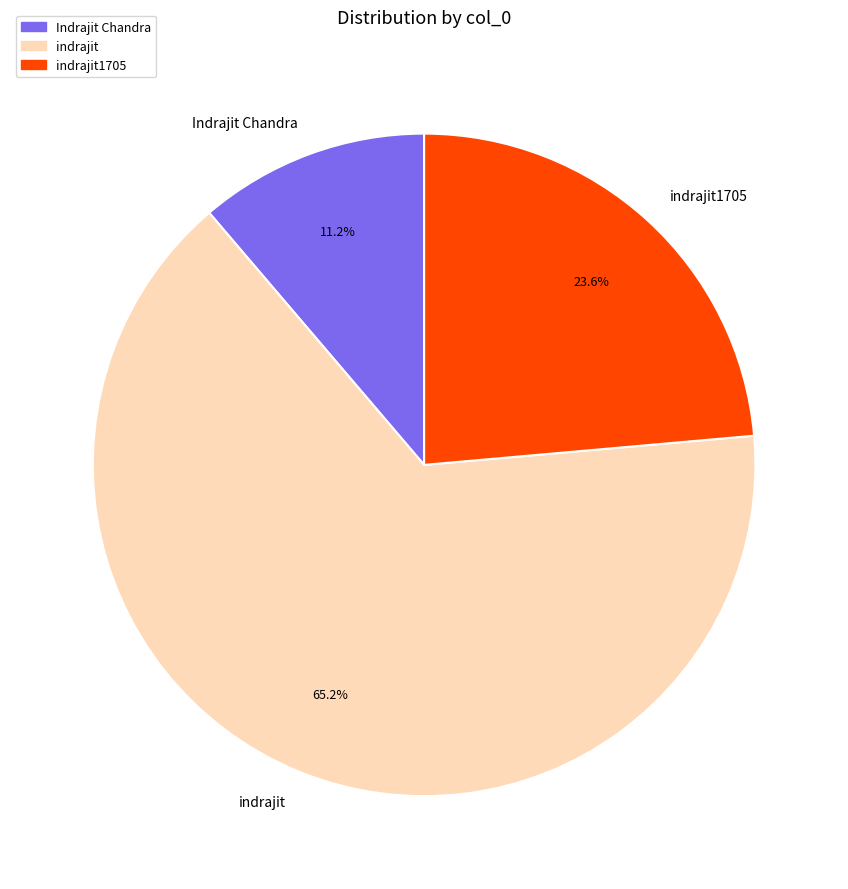

Which category has the smallest portion of the pie?

Indrajit Chandra